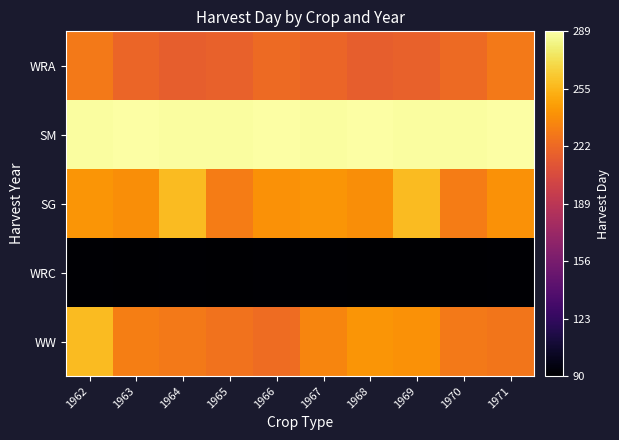

Which has a higher value, 1963 or 1970?

1963